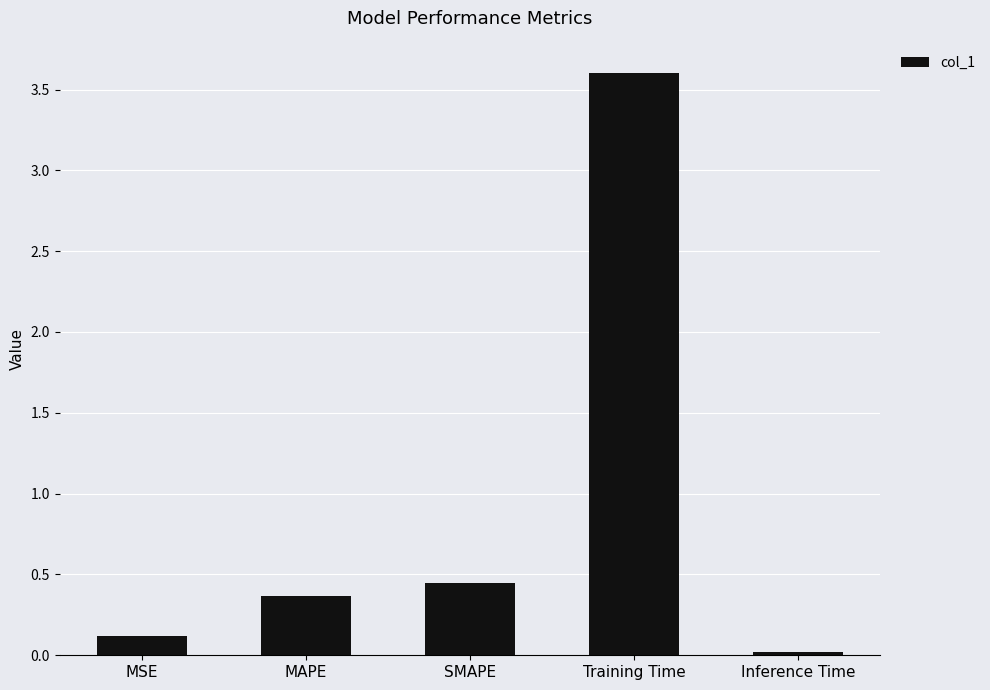

What position from the right is MAPE?

4